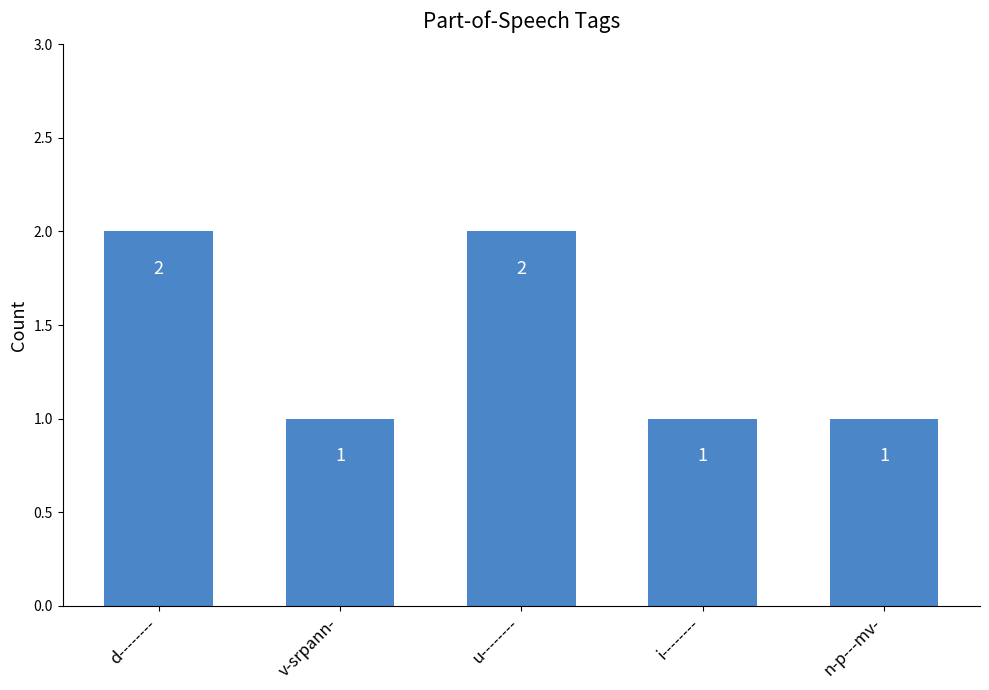

Which has a higher value, d-------- or i--------?

d--------